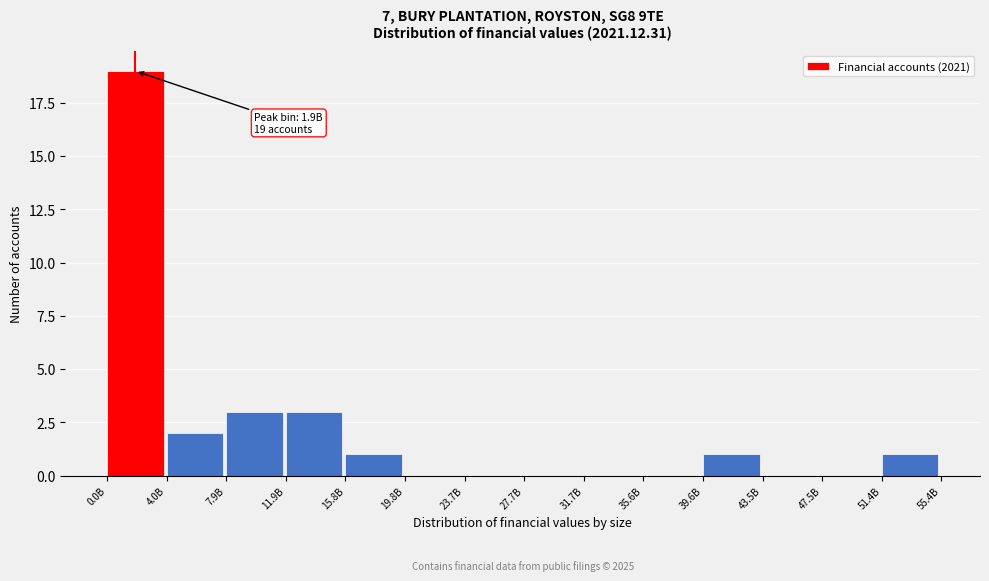

Reading right to left, extract all data points from this chart.

51.4B=1	47.5B=0	43.5B=0	39.6B=1	35.6B=0	31.7B=0	27.7B=0	23.7B=0	19.8B=0	15.8B=1	11.9B=3	7.9B=3	4.0B=2	0.0B=19